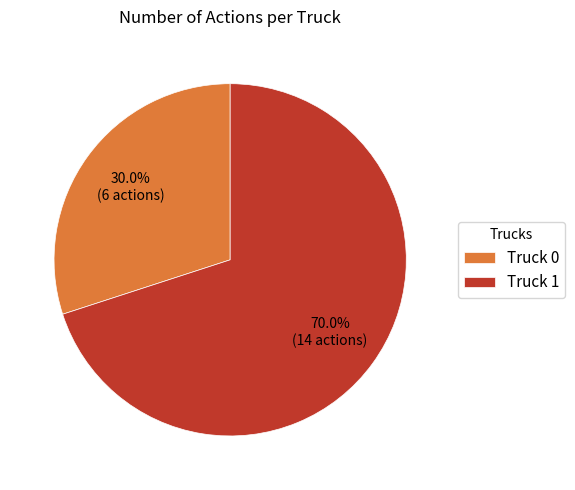

Which has a higher value, Truck 0 or Truck 1?

Truck 1